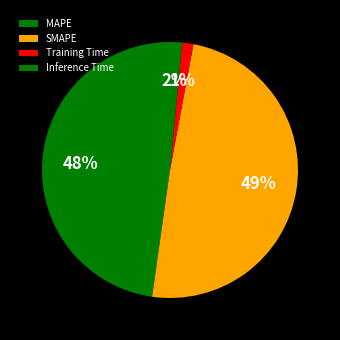

To the nearest percent, what is the difference between the Training Time and SMAPE slice percentages?

48%